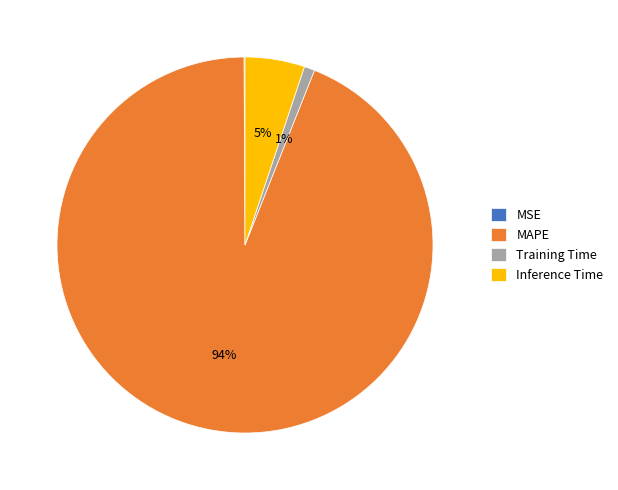

Which category has the biggest portion of the pie?

MAPE